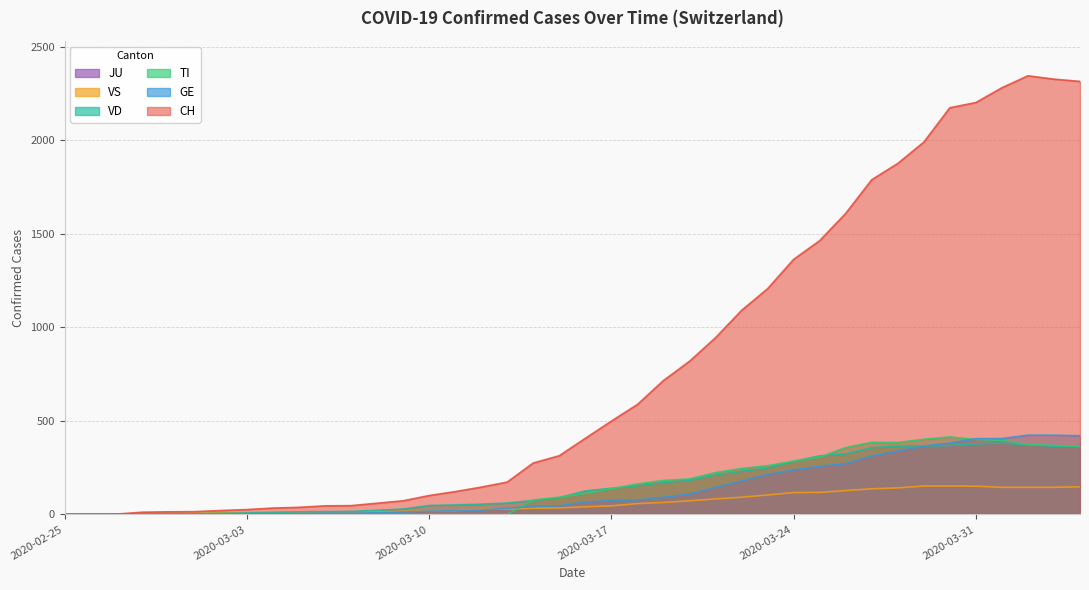

True or false: TI and CH intersect in this chart.

False